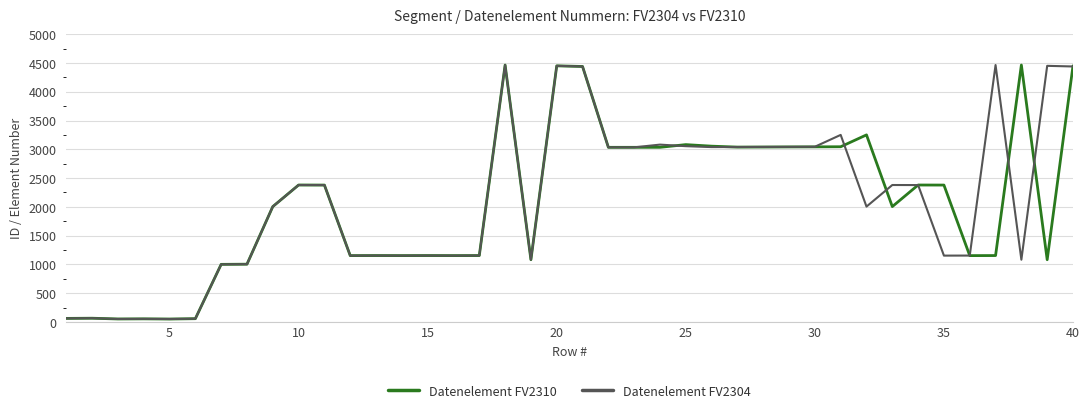

What is the maximum value shown in the chart?

4465